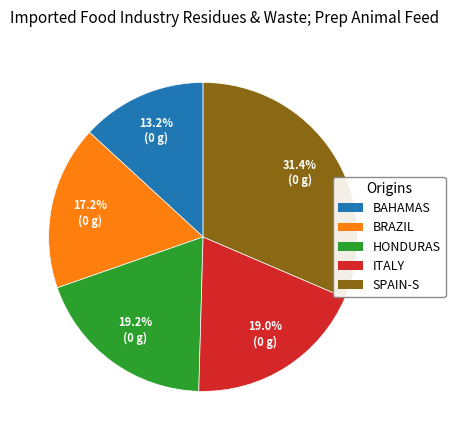

Which category has the biggest portion of the pie?

SPAIN-S